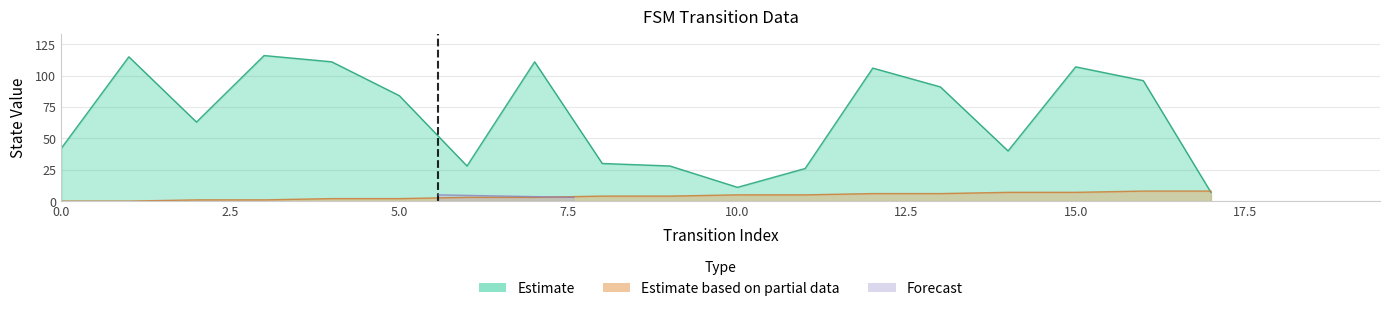

Reading left to right, list all the values displayed in this chart.

source_state: 0	0	1	1	2	2	3	3	4	4	5	5	6	6	7	7	8	8
destination_state: 42	115	63	116	111	84	28	111	30	28	11	26	106	91	40	107	96	7